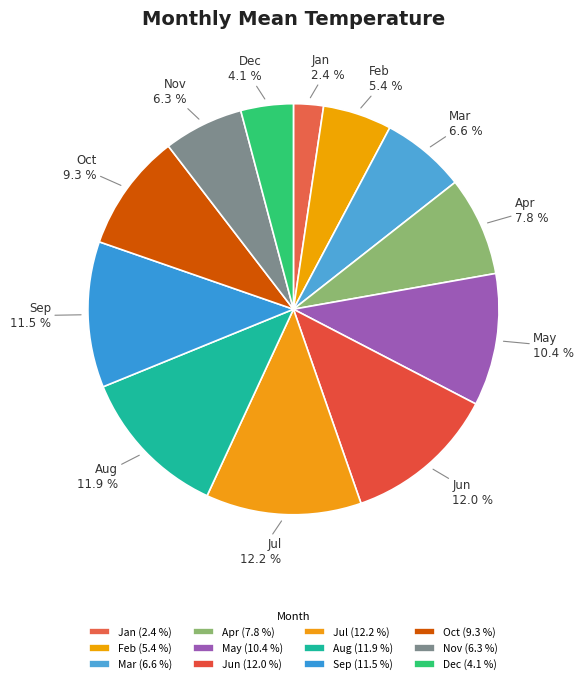

What percentage do Jan and May together represent?

12.8%